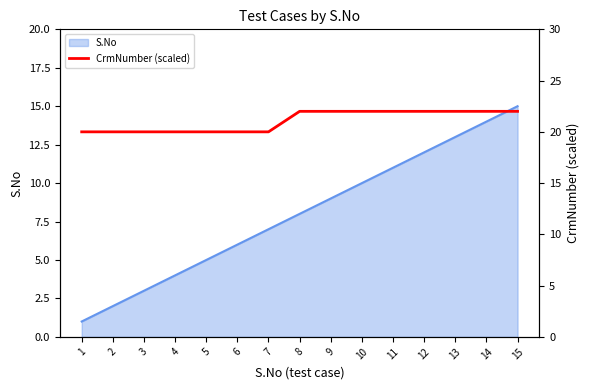

Is it true that the value at 4 is 7?

False